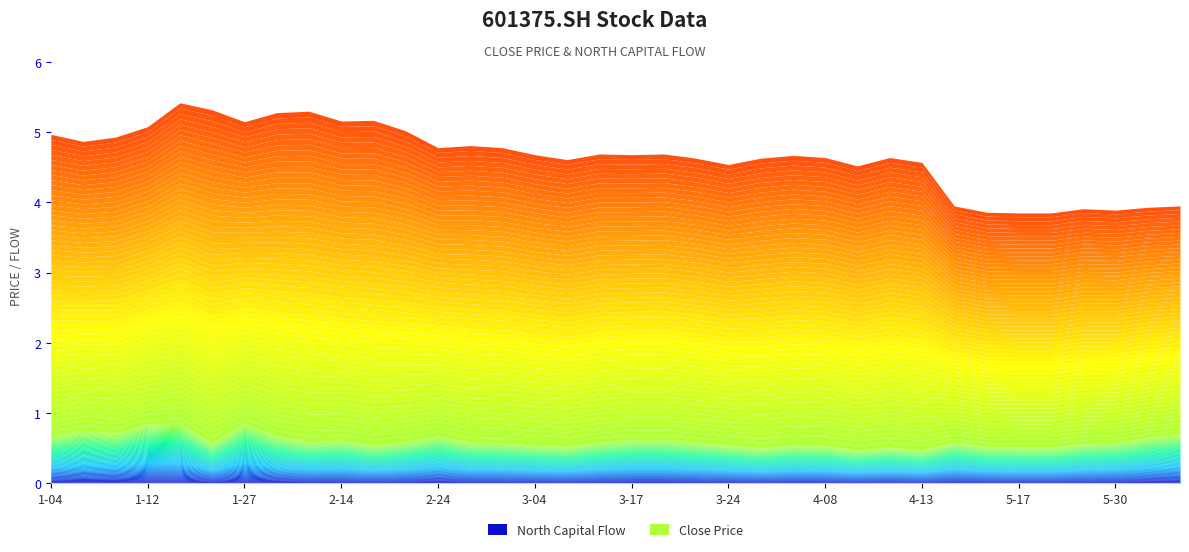

Reading left to right, transcribe all the data shown in this chart.

close: close=5.0	north=4.9	2=4.9	3=5.1	4=5.4	5=5.3	6=5.2	7=5.3	8=5.3	9=5.2	10=5.2	11=5.0	12=4.8	13=4.8	14=4.8	15=4.7	16=4.6	17=4.7	18=4.7	19=4.7	20=4.6	21=4.5	22=4.6	23=4.7	24=4.6	25=4.5	26=4.6	27=4.6	28=4.0	29=3.9	30=3.9	31=3.9	32=3.9	33=3.9	34=3.9	35=4.0
north: close=0.7	north=0.8	2=0.7	3=0.8	4=0.8	5=0.6	6=0.8	7=0.7	8=0.6	9=0.6	10=0.5	11=0.6	12=0.7	13=0.6	14=0.6	15=0.5	16=0.5	17=0.6	18=0.6	19=0.6	20=0.6	21=0.5	22=0.5	23=0.5	24=0.5	25=0.5	26=0.5	27=0.5	28=0.6	29=0.5	30=0.5	31=0.5	32=0.6	33=0.6	34=0.7	35=0.7